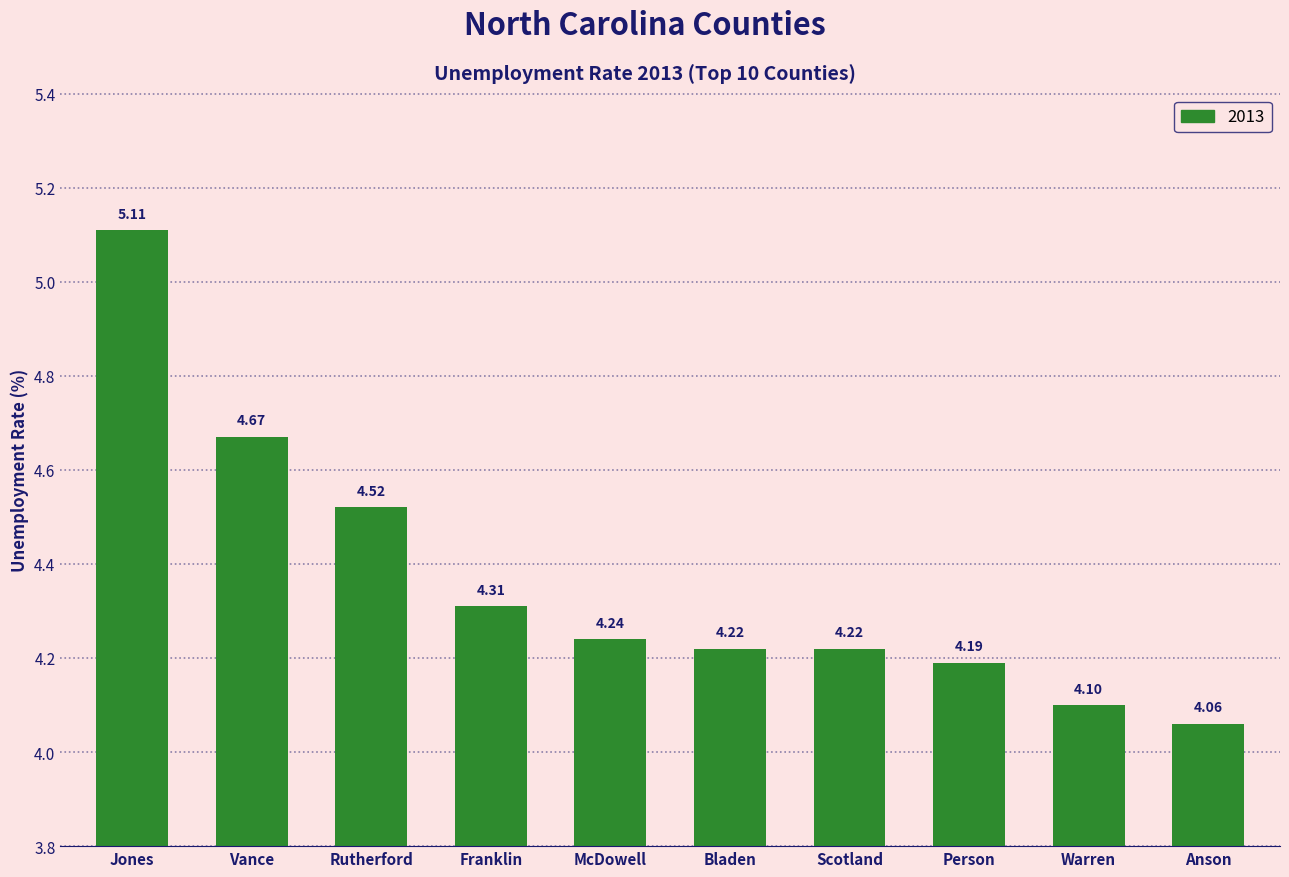

What is the greatest value displayed?

5.1